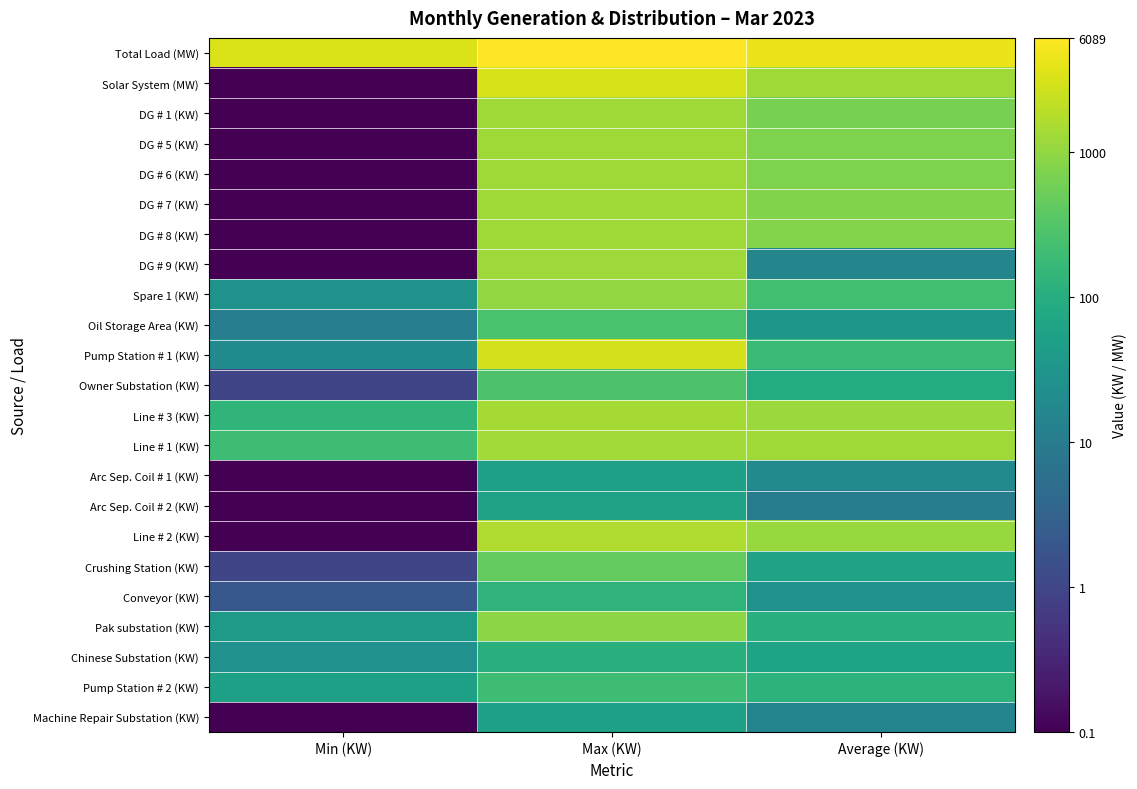

Rank the series by their maximum value, from highest to lowest.

Total Load (MW), Solar System (MW), Pump Station # 1 (KW), Line # 2 (KW), Line # 3 (KW), Line # 1 (KW), DG # 6 (KW), DG # 1 (KW), DG # 5 (KW), DG # 8 (KW), DG # 7 (KW), DG # 9 (KW), Spare 1 (KW), Pak substation (KW), Crushing Station (KW), Owner Substation (KW), Oil Storage Area (KW), Pump Station # 2 (KW), Conveyor (KW), Chinese Substation (KW), Arc Sep. Coil # 2 (KW), Arc Sep. Coil # 1 (KW), Machine Repair Substation (KW)